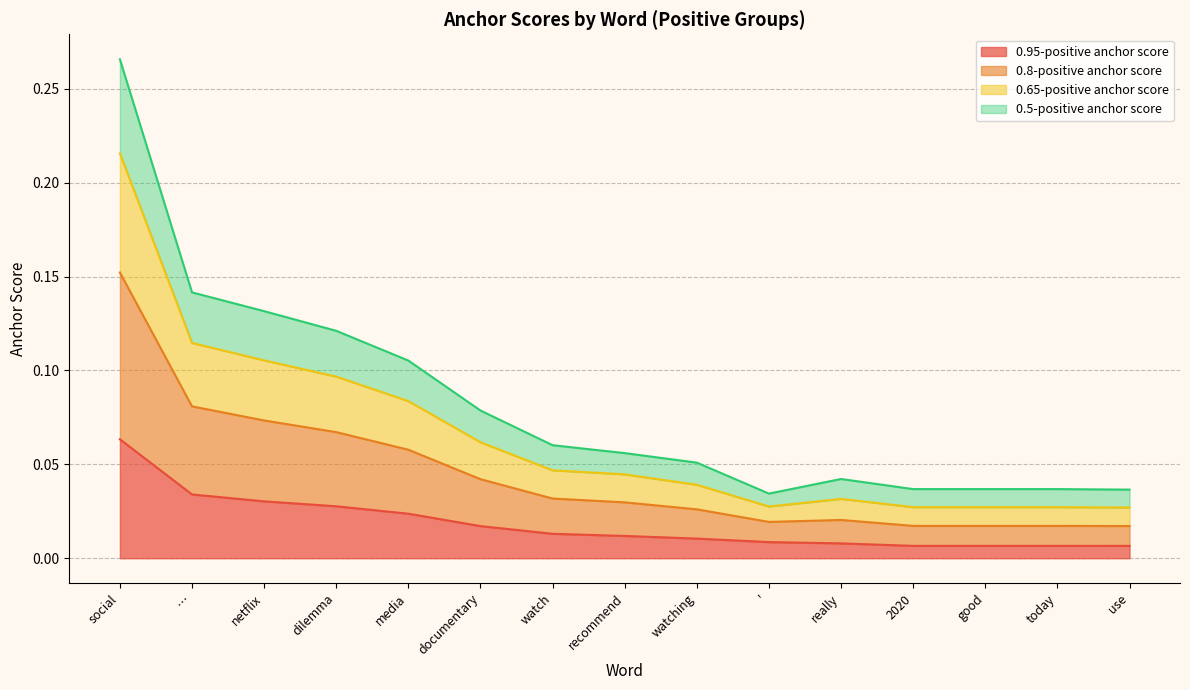

At how many categories does at least one series exceed 0?

15